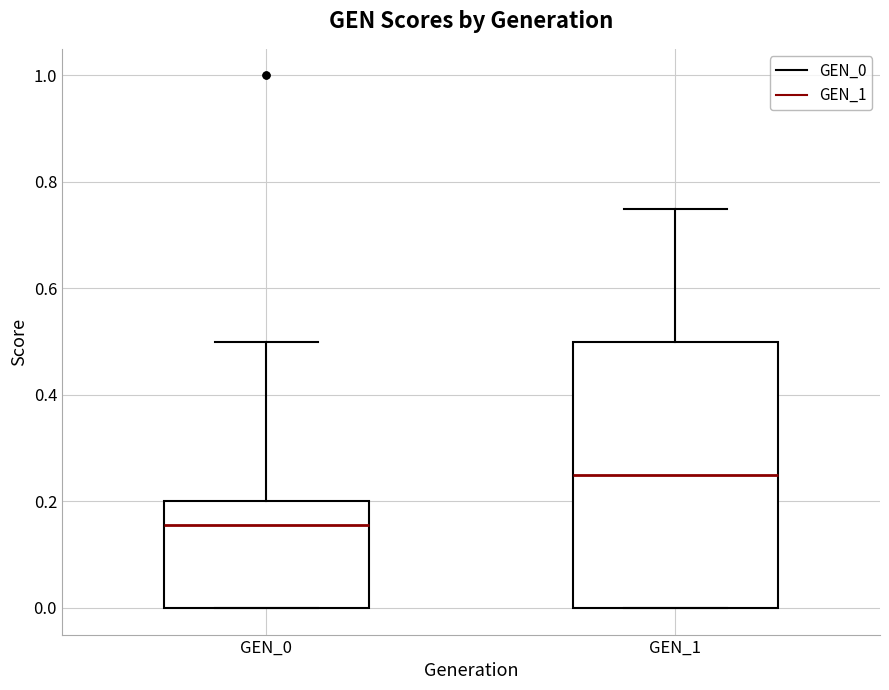

Which box is the tallest, from its lower edge to its upper edge?

GEN_1